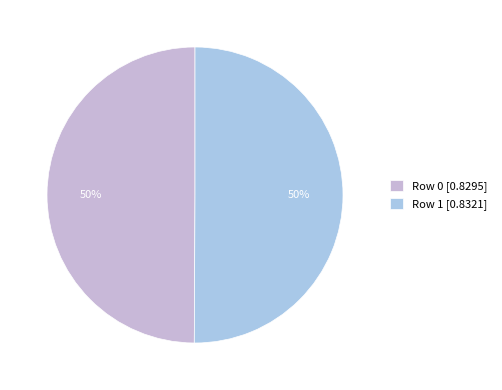

The Row 0 slice represents 50% of the pie. True or false?

True